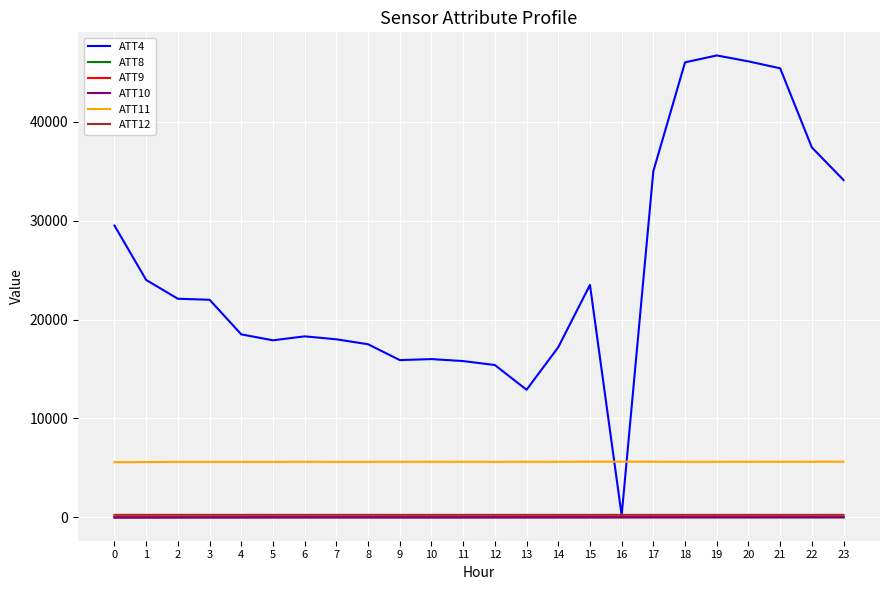

Which series has the largest total across all categories?

ATT4